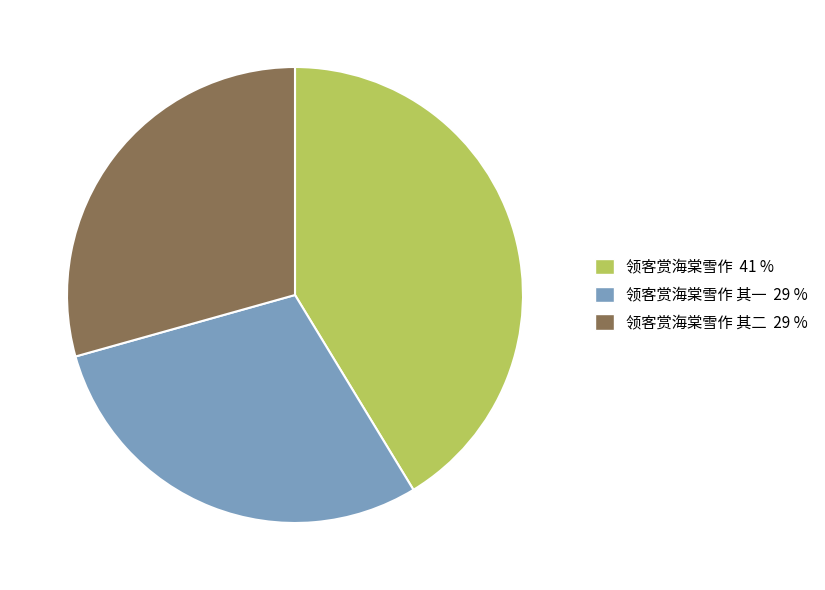

Does any single category account for the majority?

No